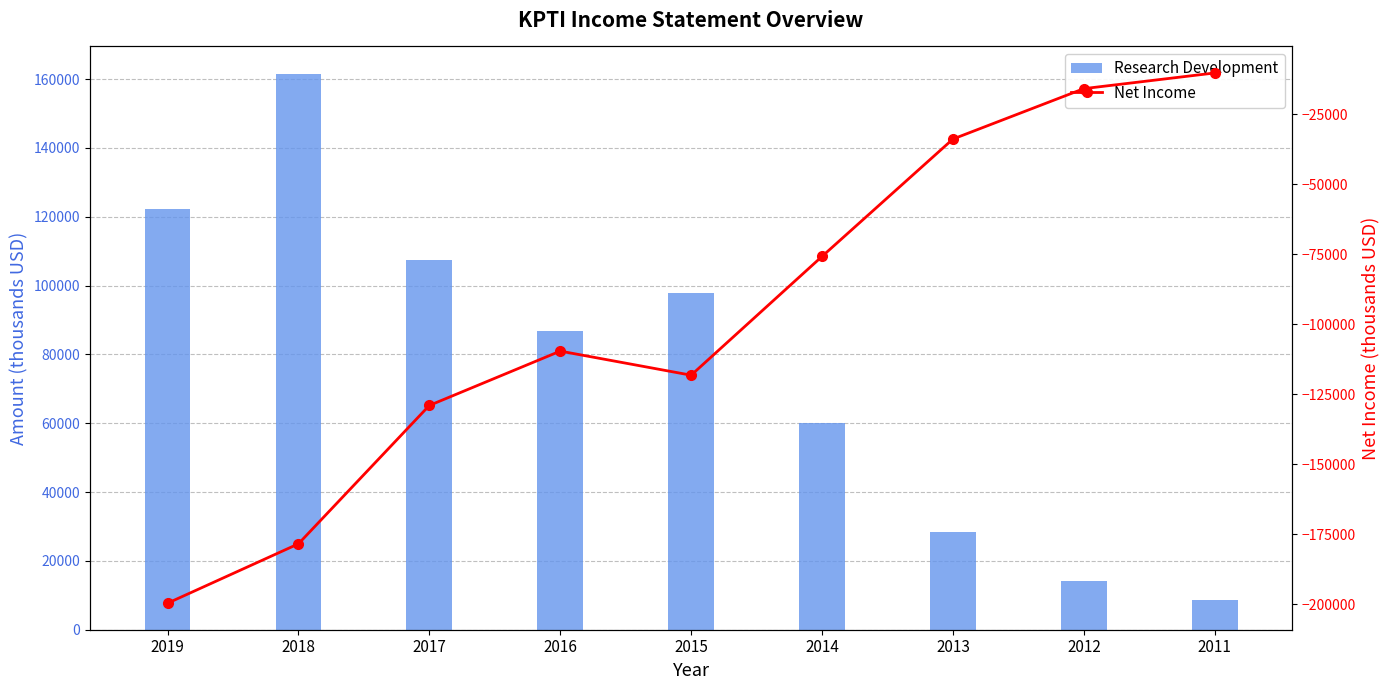

What is the value of the Net Income bar at the 3rd from the left?

-129000